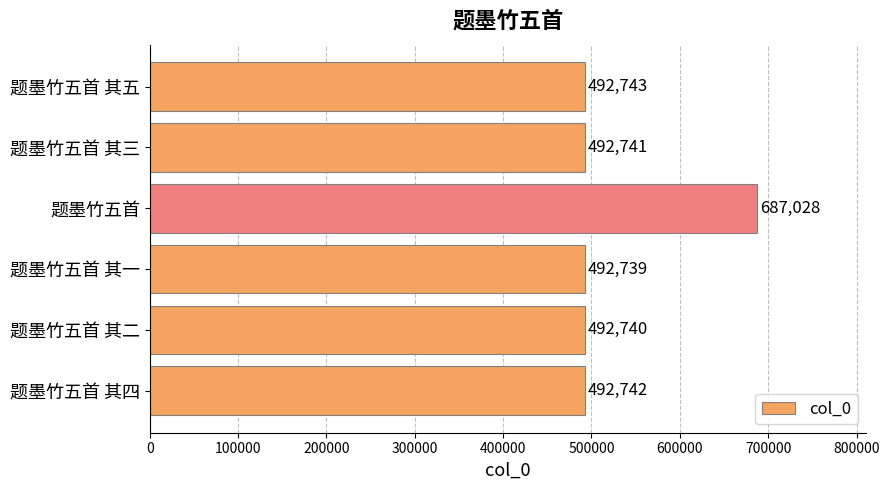

What is the minimum value shown in the chart?

492739